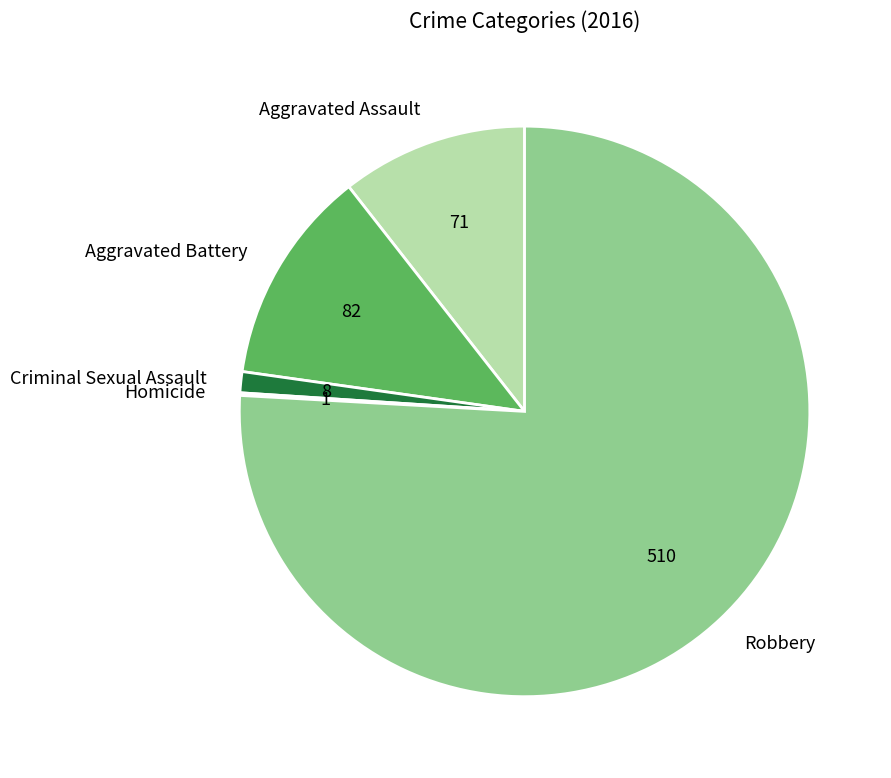

Is the sum of Criminal Sexual Assault and Aggravated Assault greater than half?

No